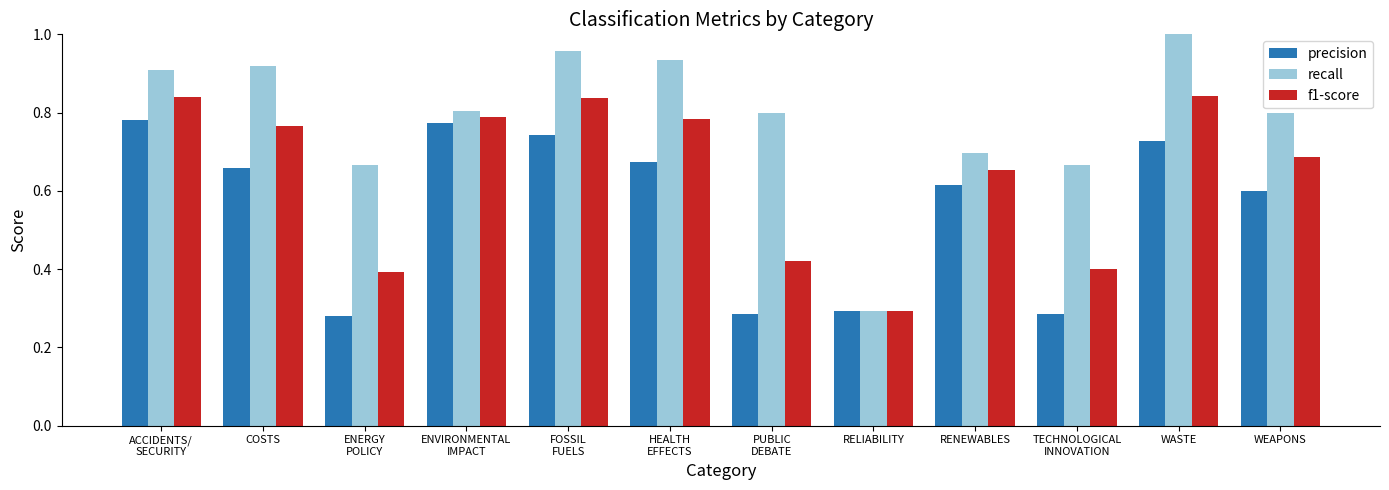

Which series has the largest total across all categories?

recall